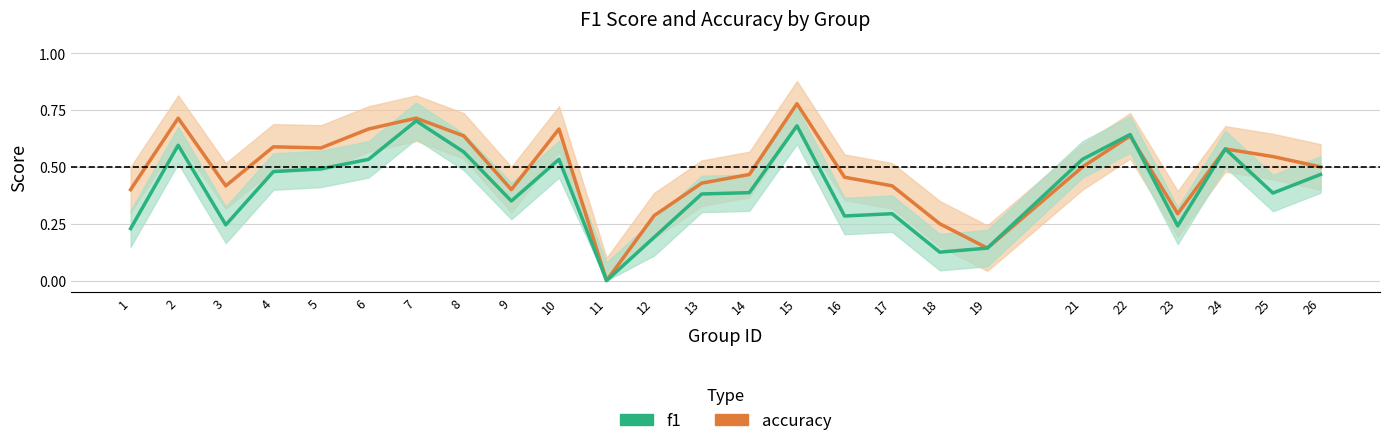

How many interior local peaks does the f1 series have?

7